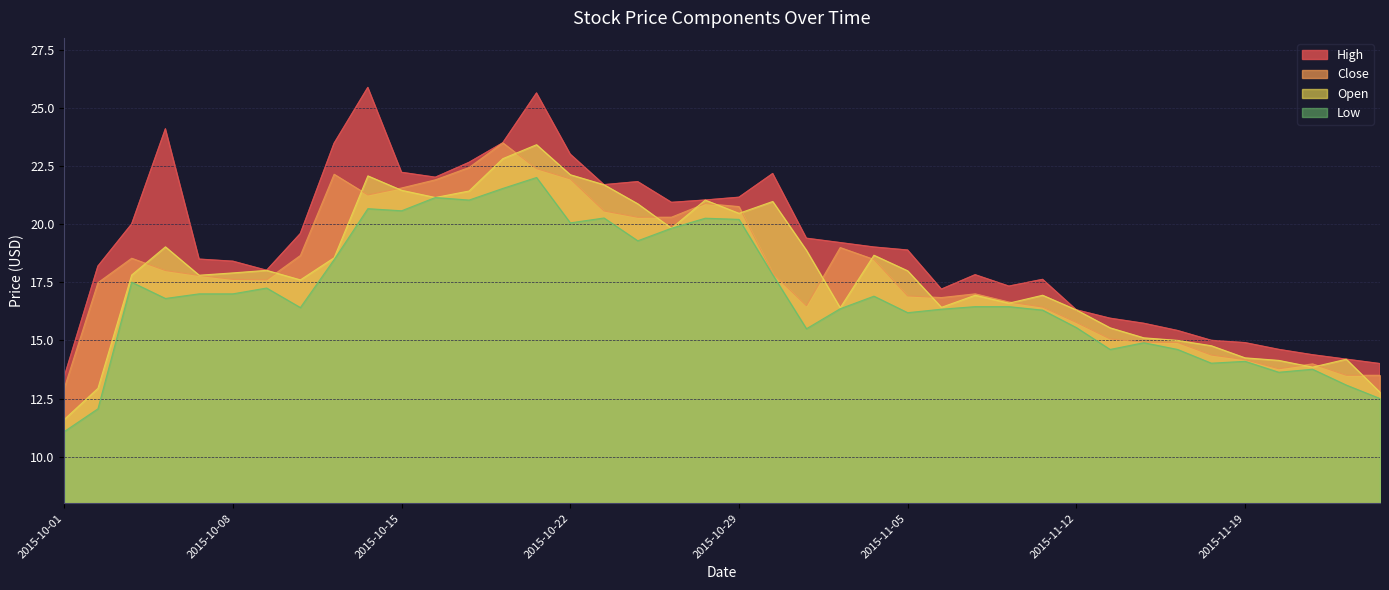

True or false: Close and Open cross at least once.

True